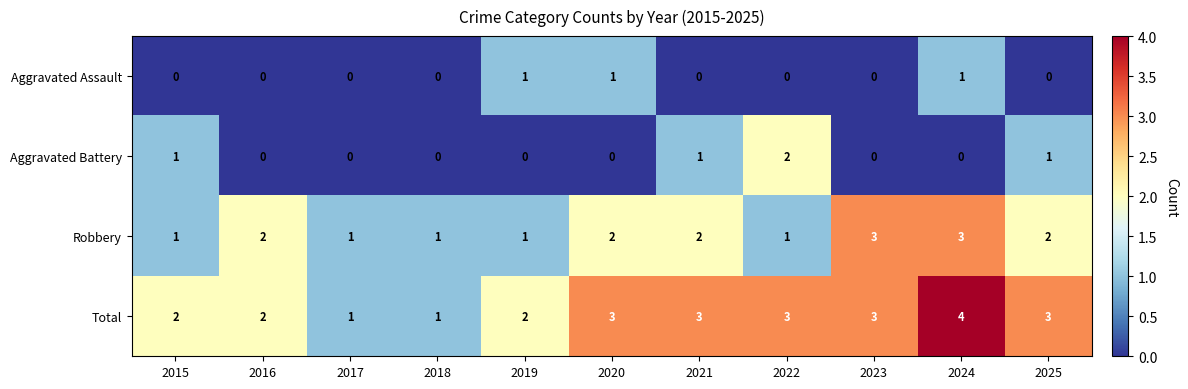

At which category is the sum across all series the highest?

2024